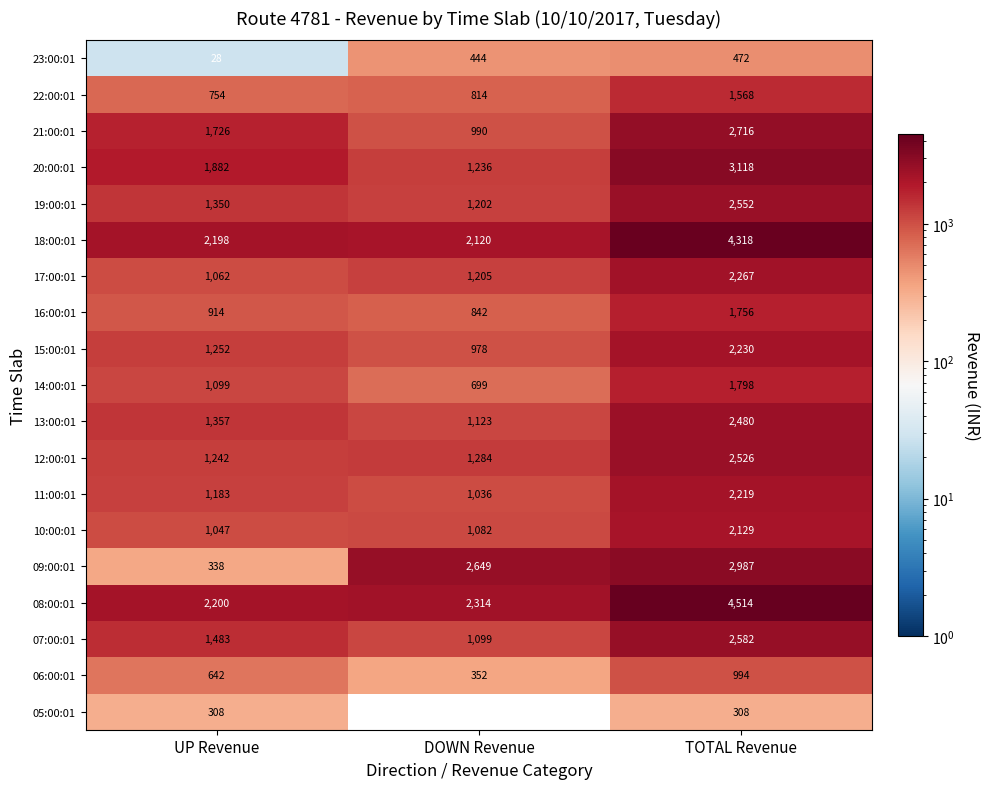

Rank the series at UP Revenue from lowest to highest value.

23:00:01, 05:00:01, 09:00:01, 06:00:01, 22:00:01, 16:00:01, 10:00:01, 17:00:01, 14:00:01, 11:00:01, 12:00:01, 15:00:01, 19:00:01, 13:00:01, 07:00:01, 21:00:01, 20:00:01, 18:00:01, 08:00:01